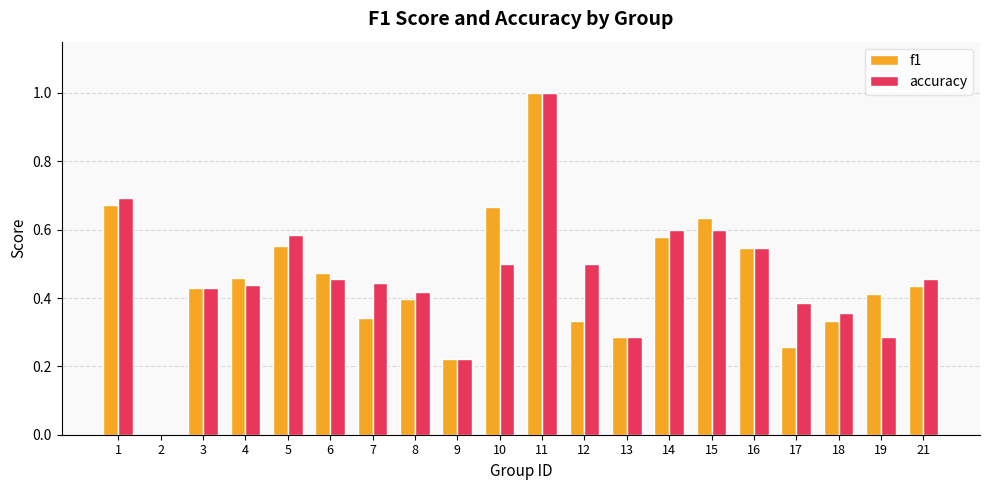

True or false: f1 has a value of 0.4 at 19.

True